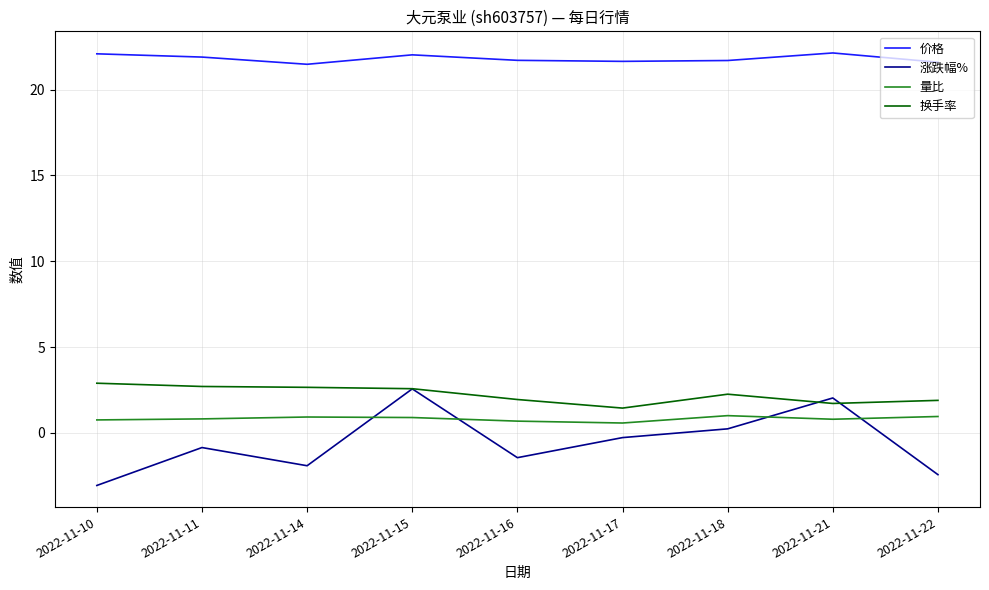

Rank the series at 2022-11-17 from lowest to highest value.

涨跌幅%, 量比, 换手率, 价格